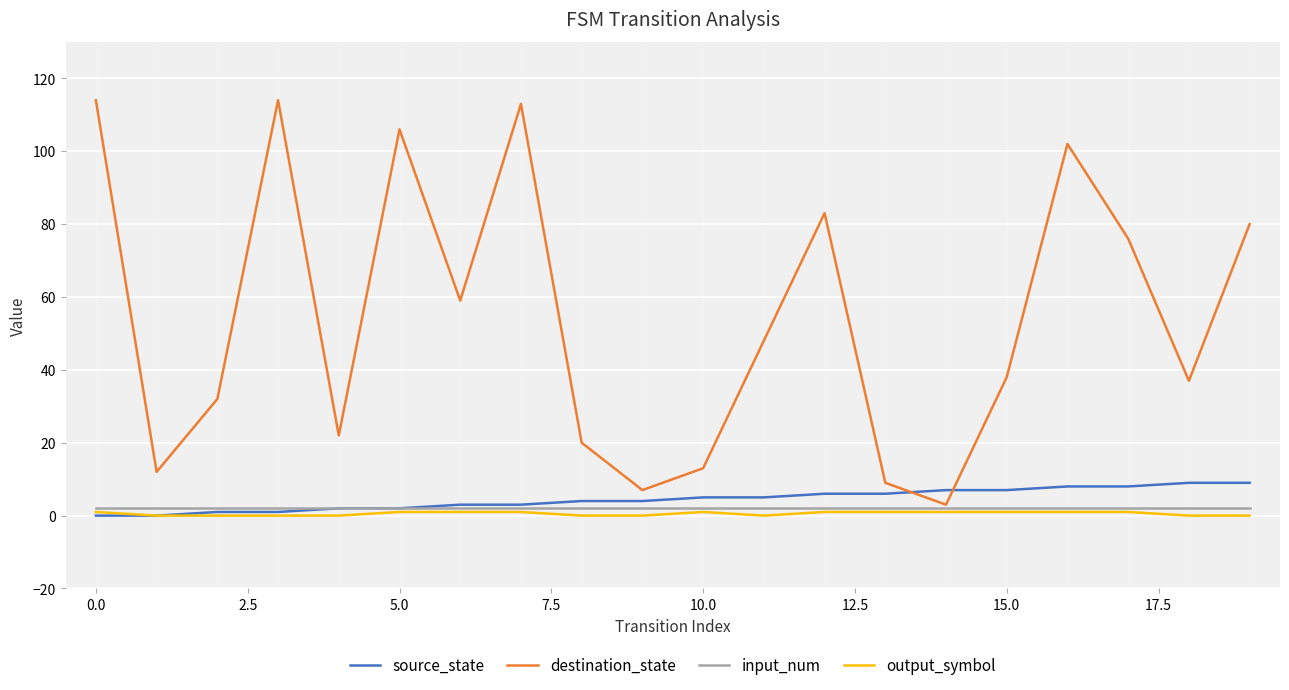

What are all the series names shown in the legend?

source_state, destination_state, input_num, output_symbol